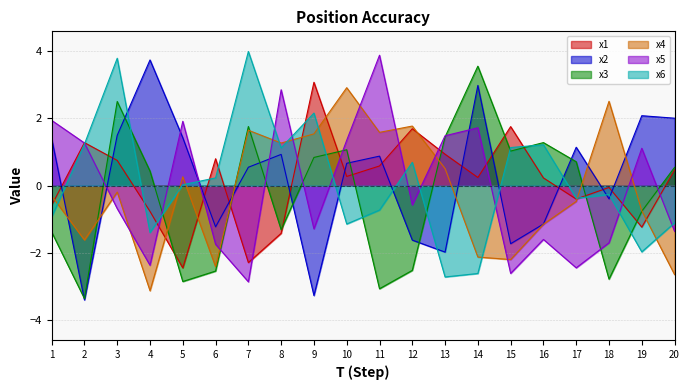

True or false: x4 and x6 intersect in this chart.

True